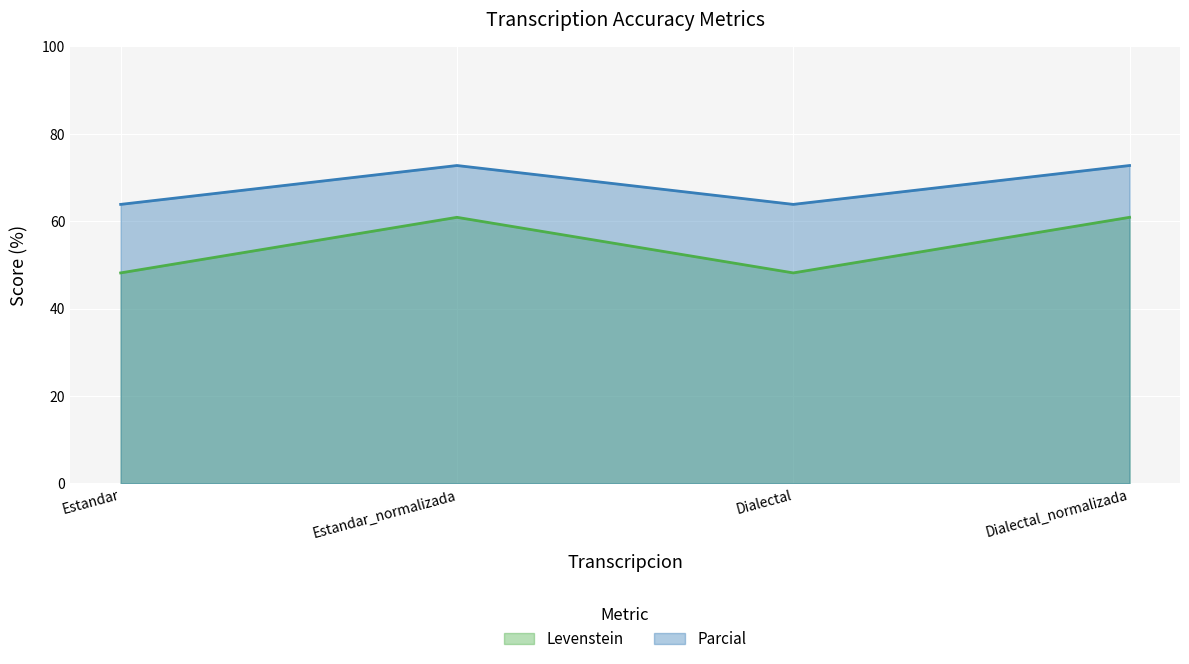

What is the total value across all series at Dialectal?

112.0